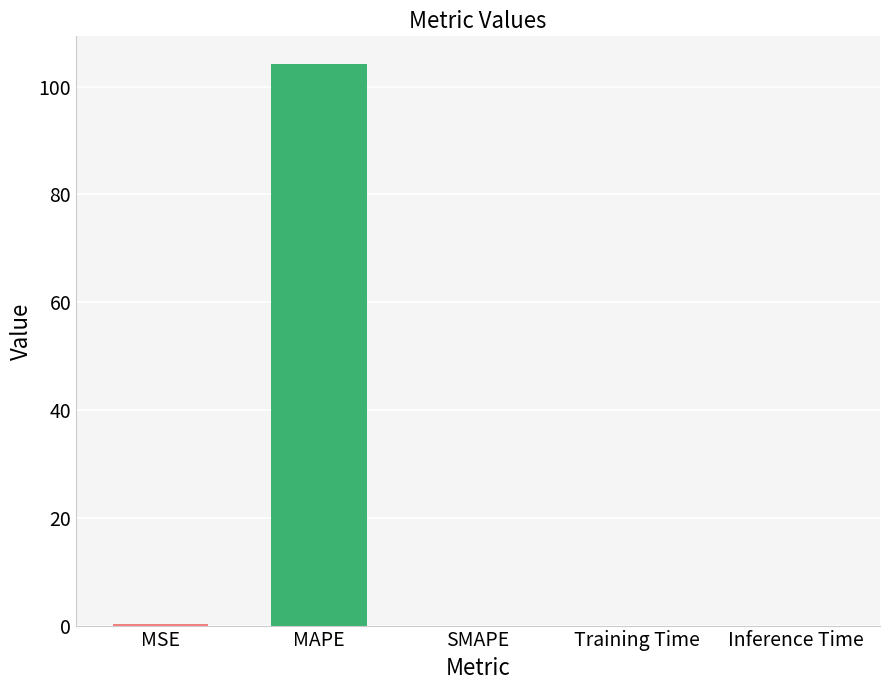

What is the maximum value shown in the chart?

104.1